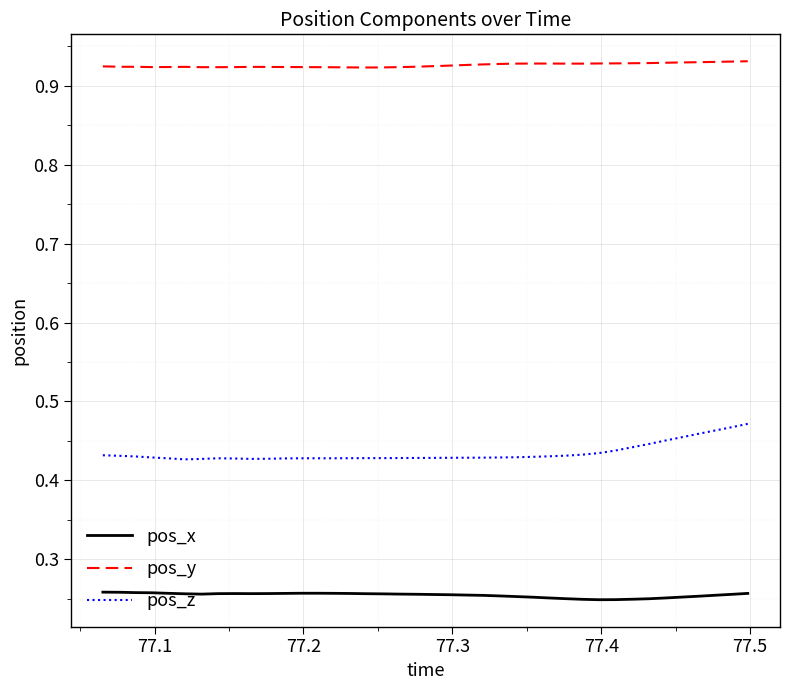

List the series in order of their peak value, lowest first.

pos_x, pos_z, pos_y